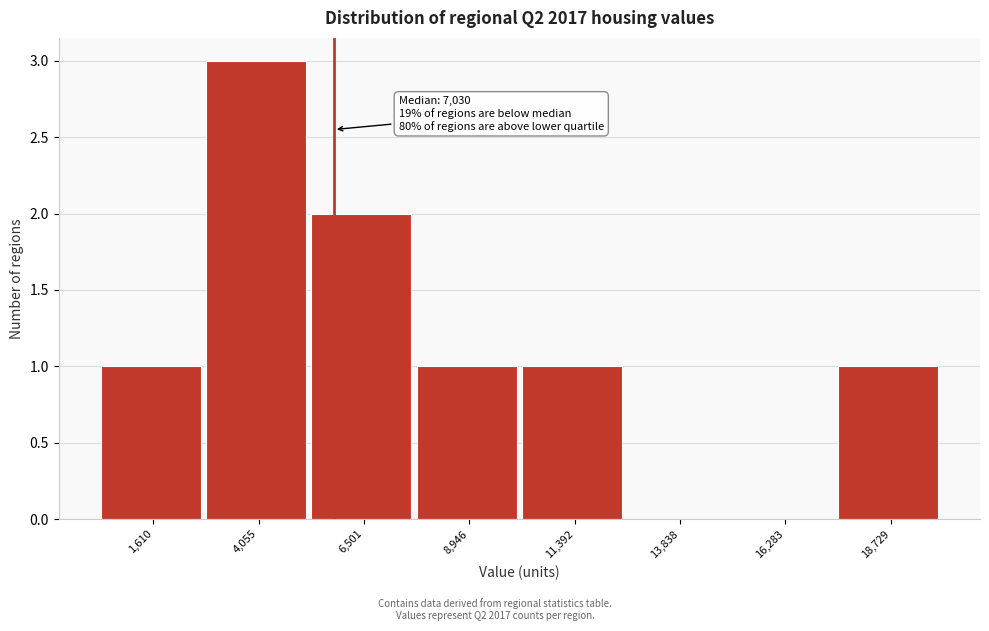

Reading left to right, list all the values displayed in this chart.

1,610=1	4,055=3	6,501=2	8,946=1	11,392=1	13,838=0	16,283=0	18,729=1